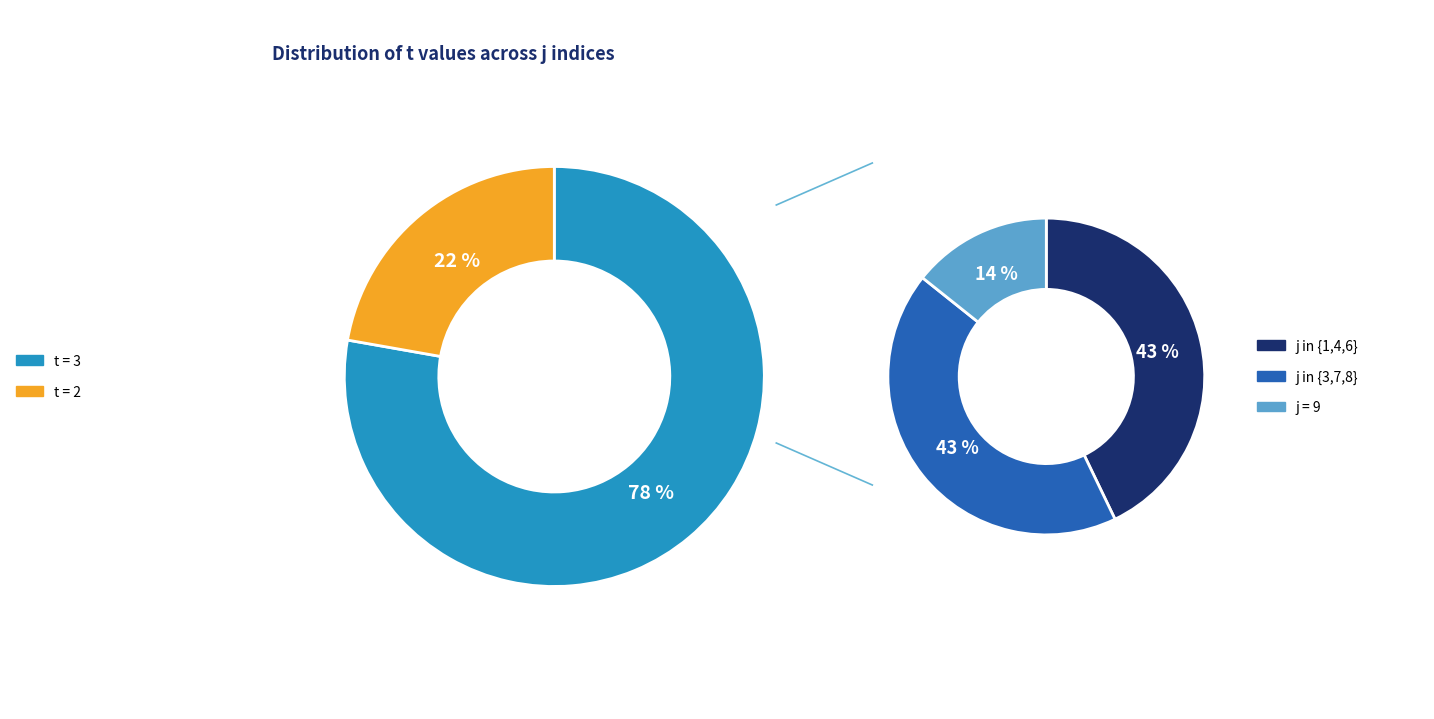

True or false: 5 accounts for 16% of the total.

False